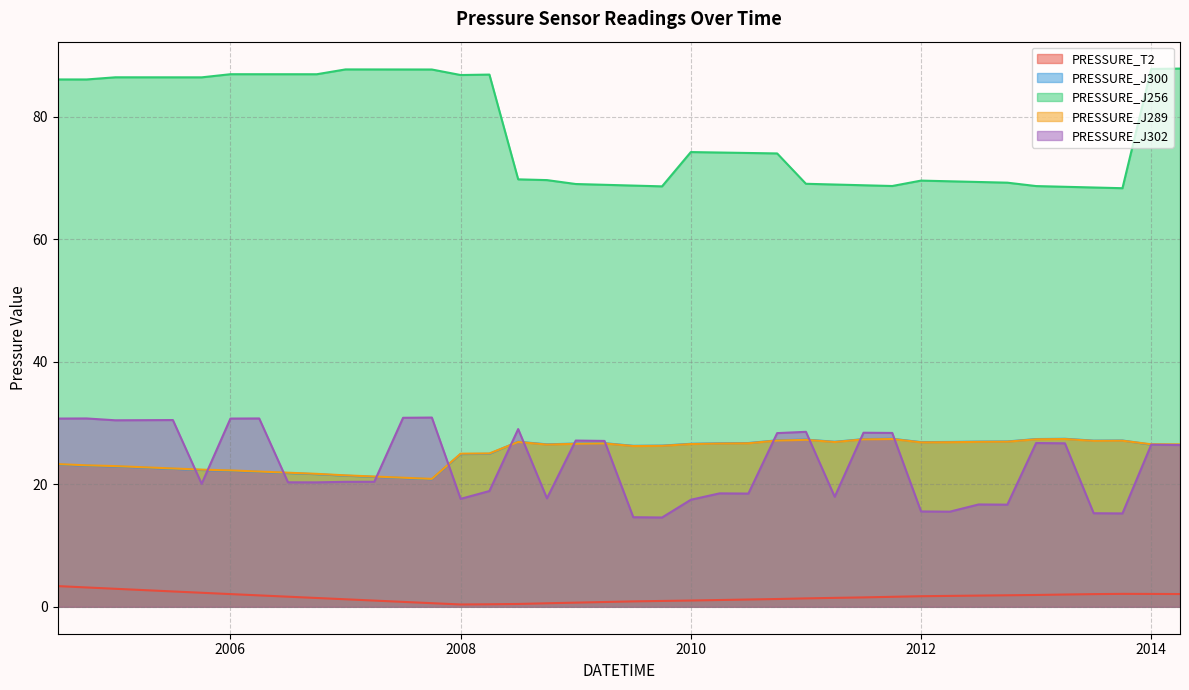

Does the chart display data point markers on the line(s)?

No